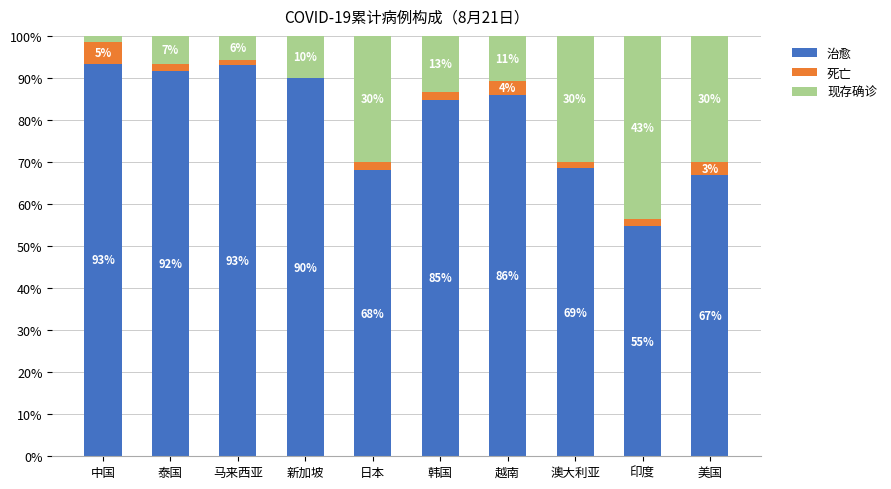

Read the 治愈 value at 中国.

93.4